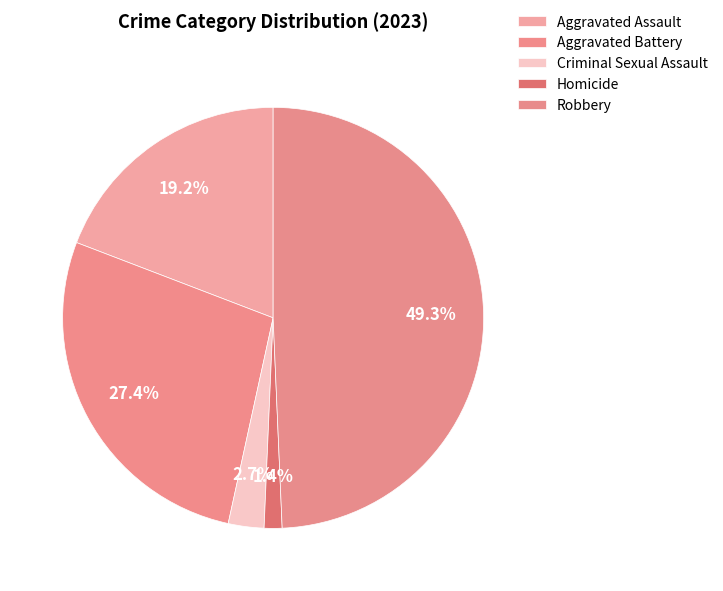

To the nearest percent, what is the average slice percentage?

20%